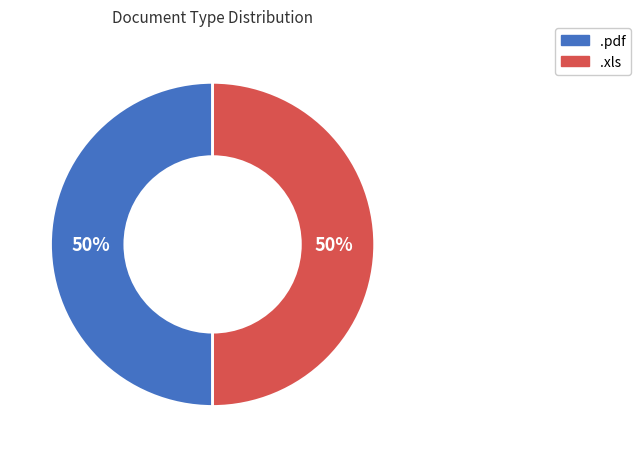

To the nearest percent, what is the combined percentage of .xls and .pdf?

100%